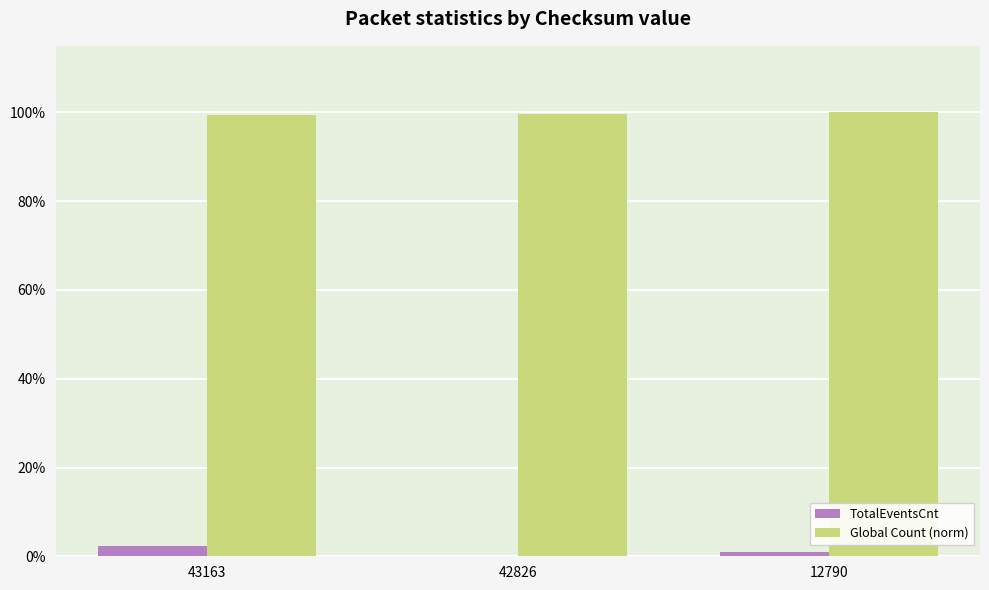

Which series has the largest range (max minus min)?

TotalEventsCnt